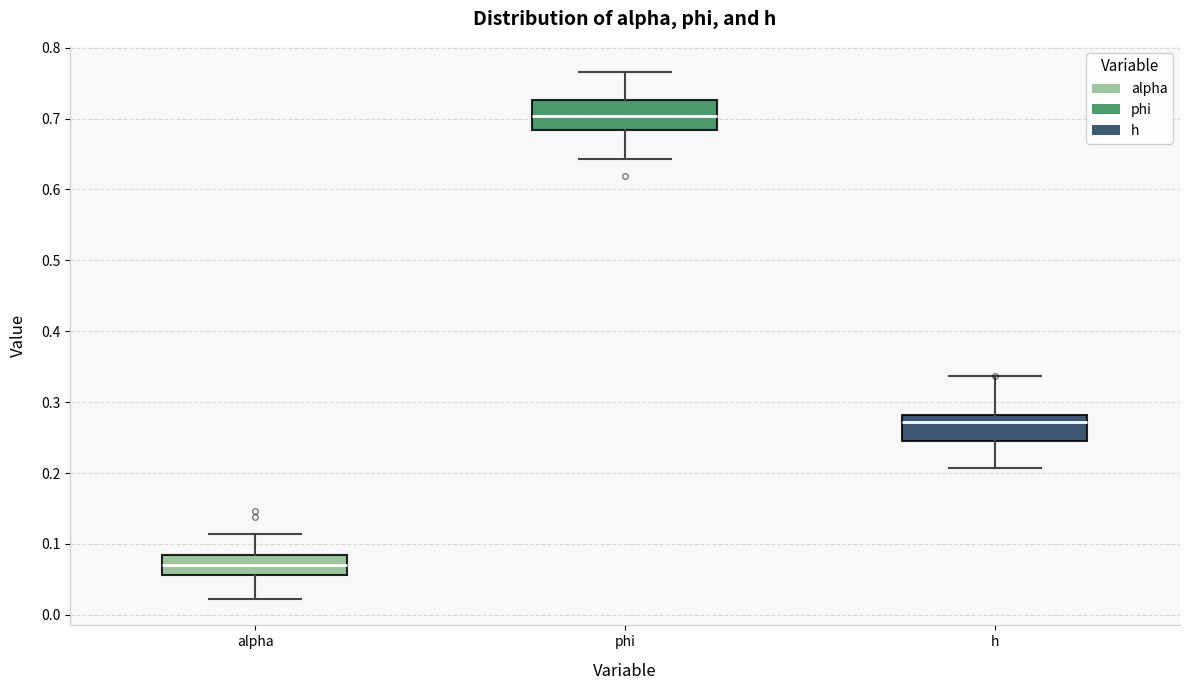

Where is the upper edge of the box for phi on the y-axis? The values are not printed on the chart, so give them approximately, as read against the axis.

0.73